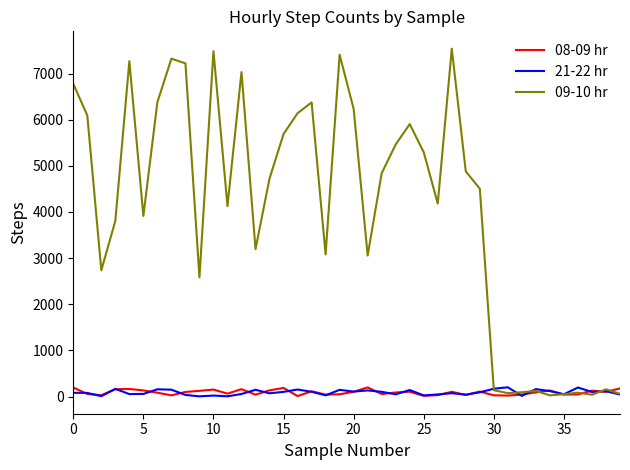

Which series has the widest spread of values?

09-10 hr